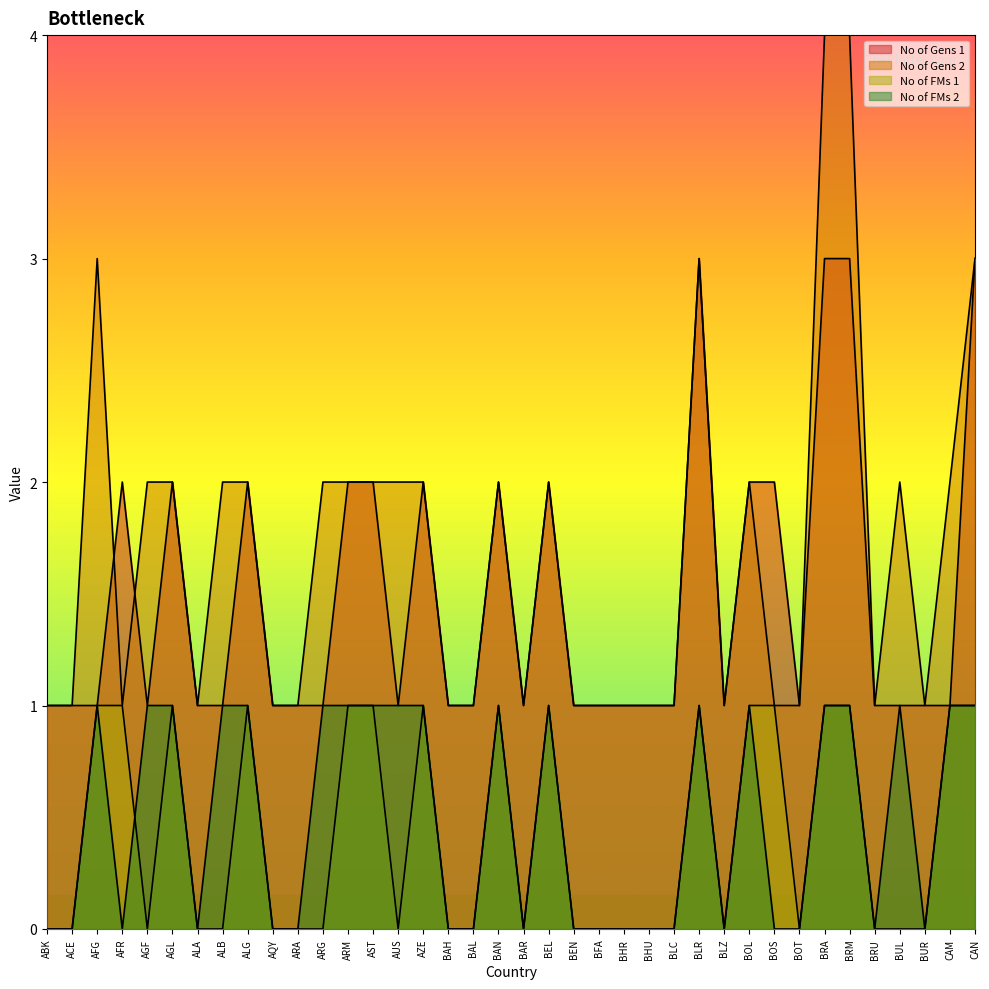

List the labels in order of No of Gens 2 value, largest first.

BRA, BRM, AFG, BLR, CAN, AGF, AGL, ALB, ALG, ARG, ARM, AST, AUS, AZE, BAN, BEL, BOL, BUL, CAM, ABK, ACE, AFR, ALA, AQY, ARA, BAH, BAL, BAR, BEN, BFA, BHR, BHU, BLC, BLZ, BOS, BOT, BRU, BUR